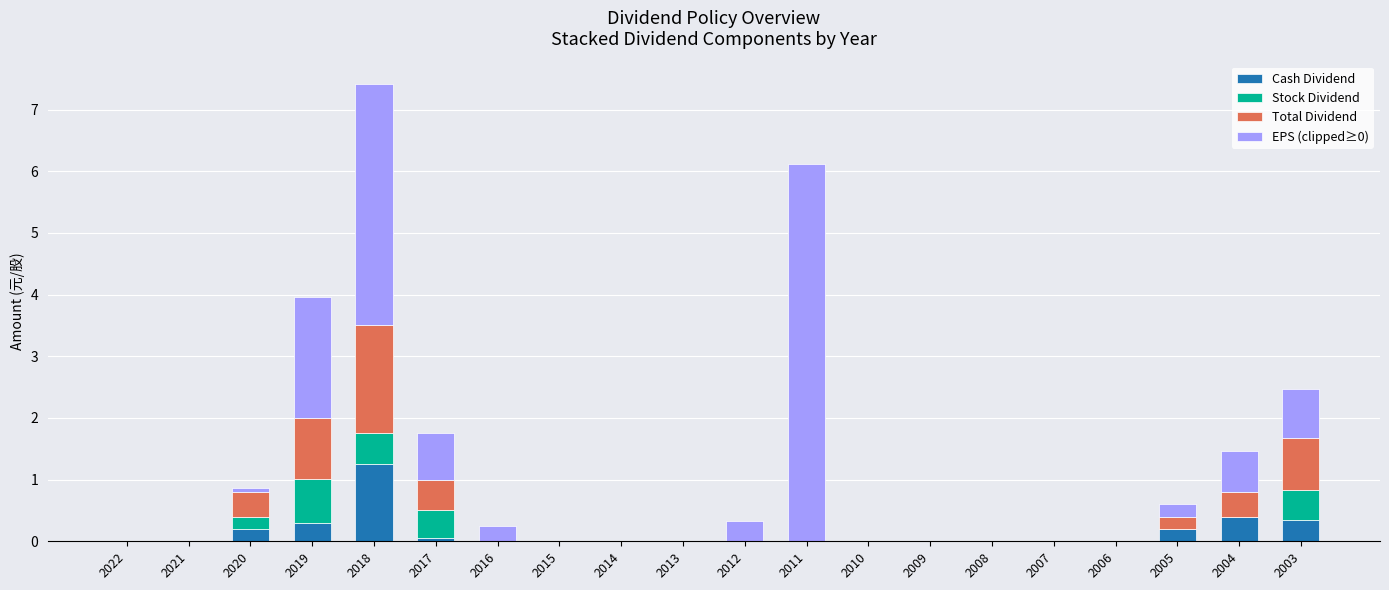

Does the chart contain stacked bars?

Yes